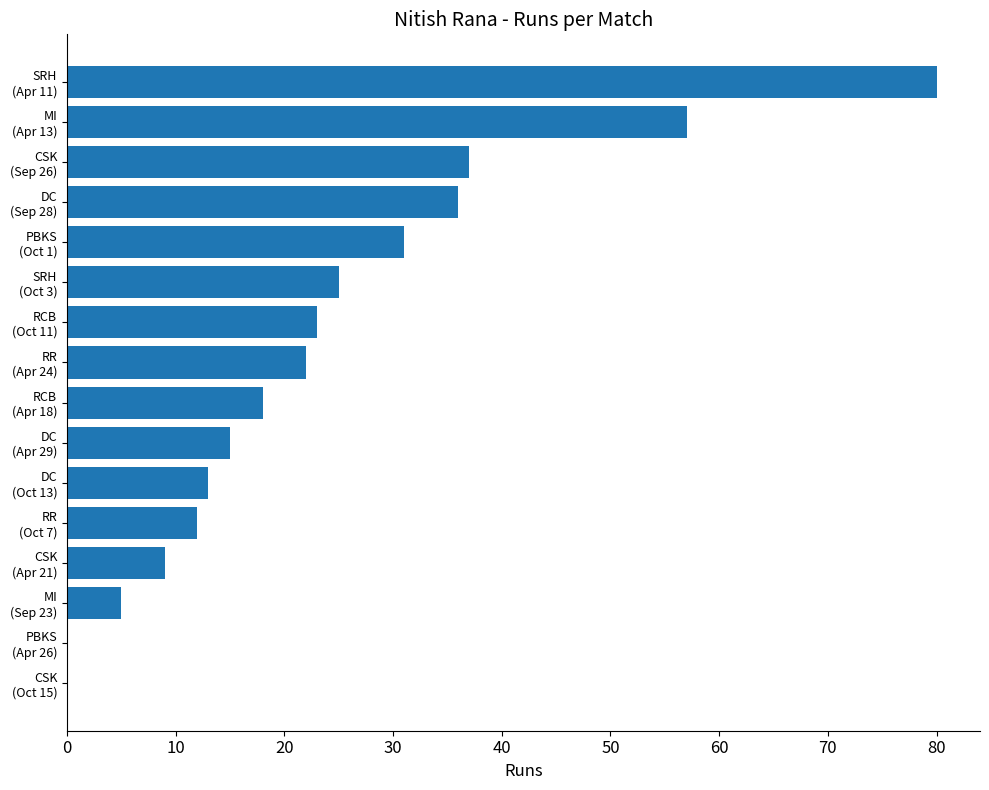

What is the sum of all values?

383